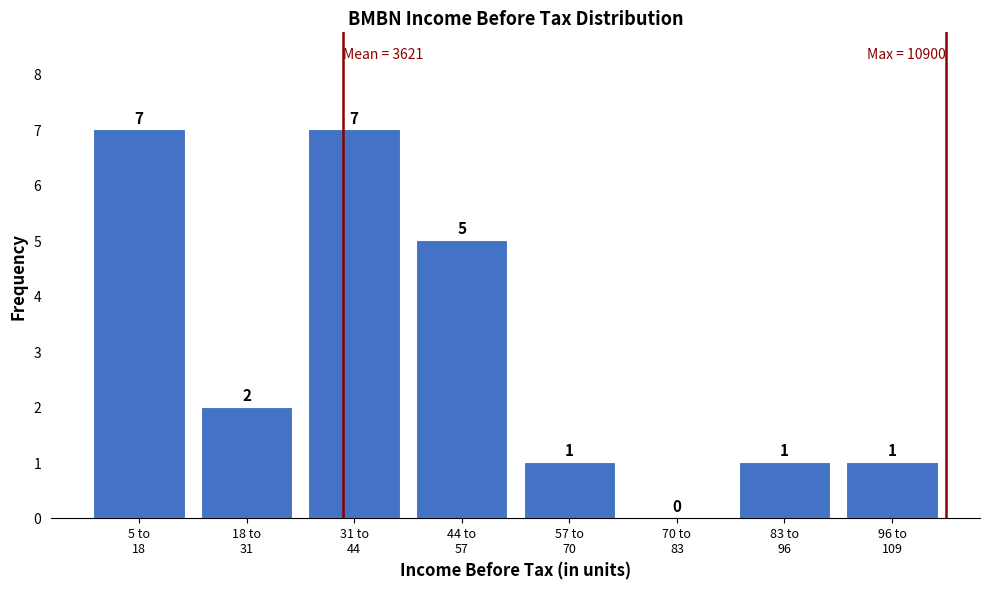

How many values are between 1 and 7?

7